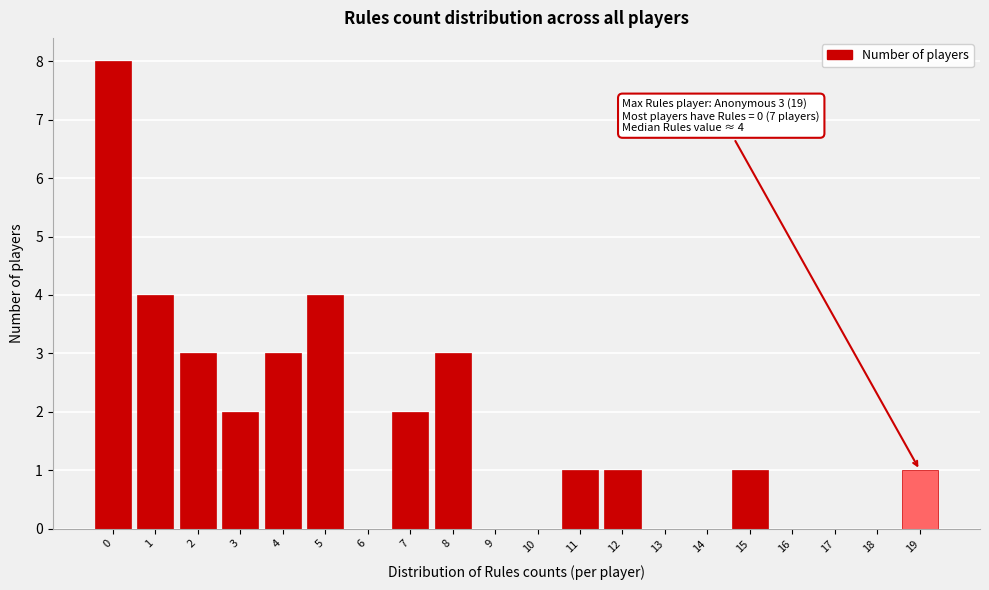

Reading left to right, list all the values displayed in this chart.

0=8	1=4	2=3	3=2	4=3	5=4	6=0	7=2	8=3	9=0	10=0	11=1	12=1	13=0	14=0	15=1	16=0	17=0	18=0	19=1